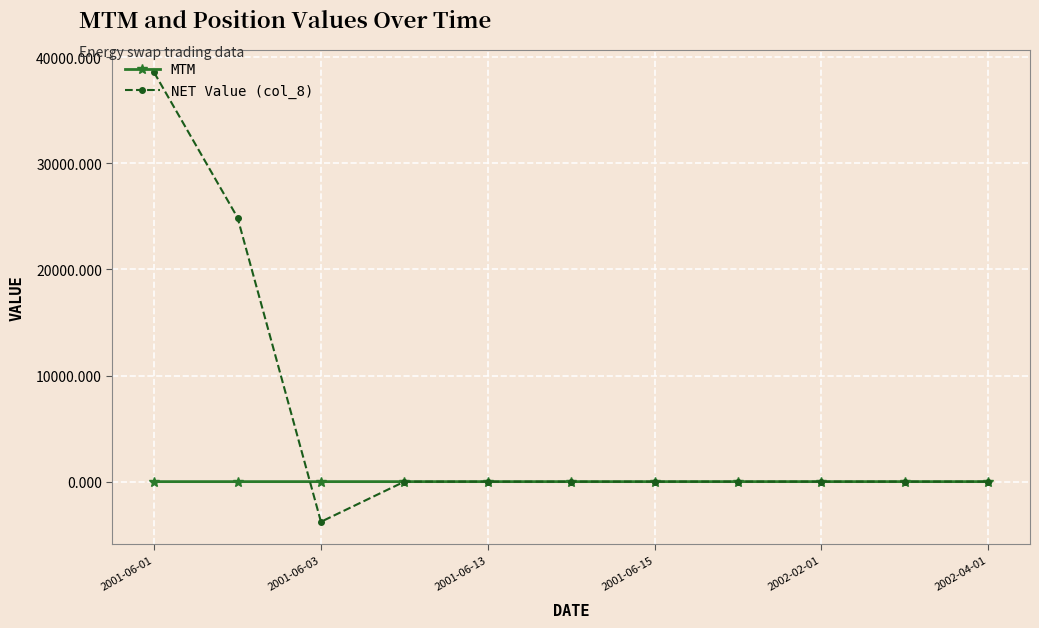

Which series has the largest range (max minus min)?

NET Value (col_8)